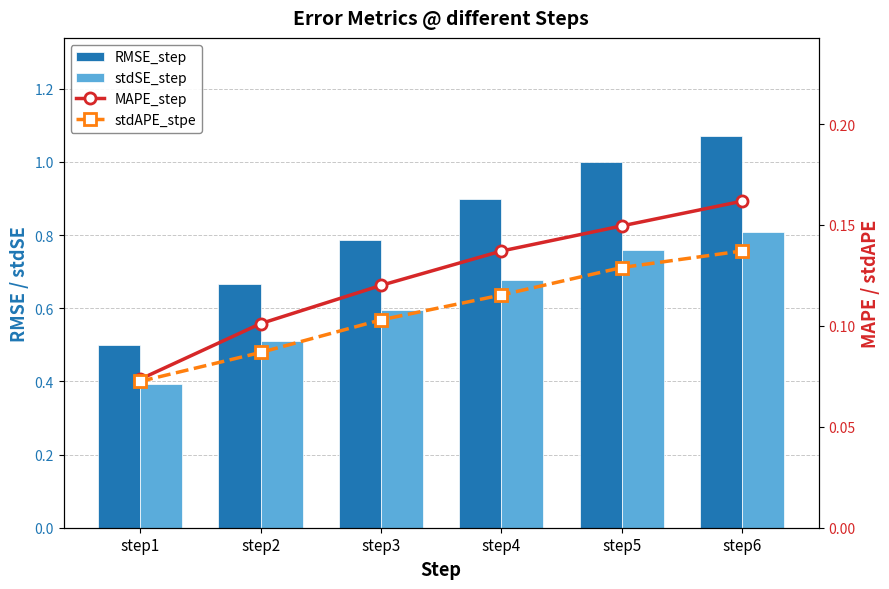

What is the value of the MAPE_step bar at the 6th from the left?

0.2